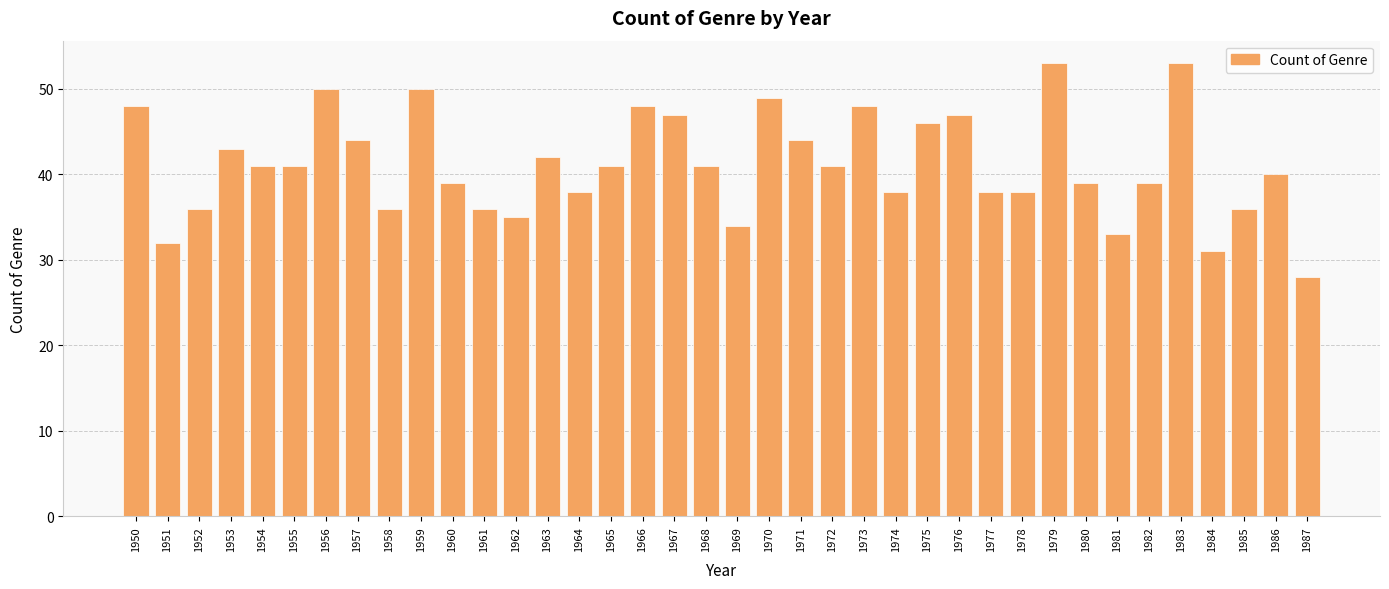

The chart shows a value of 36 at 1952. True or false?

True